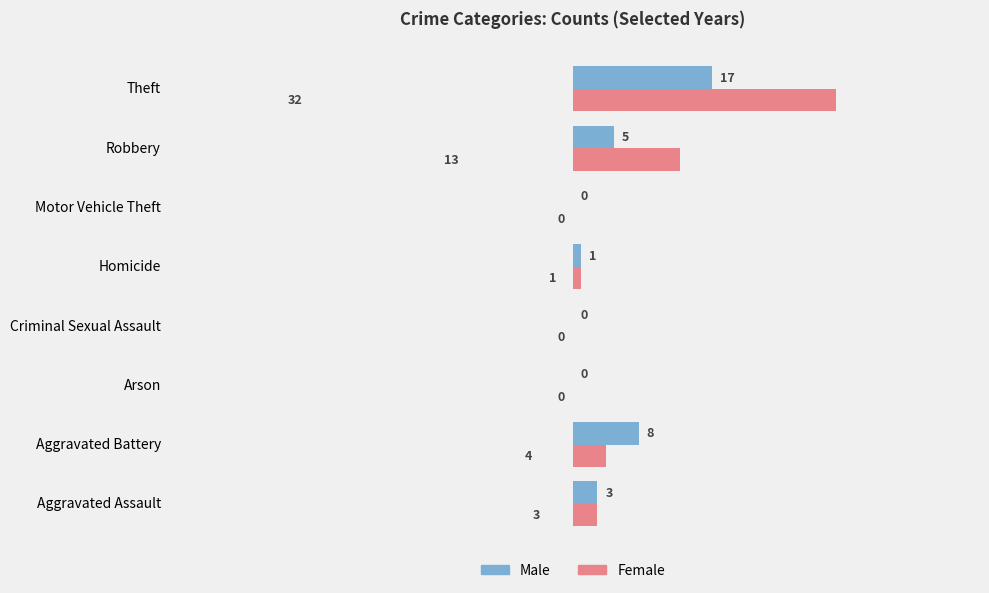

Which series has the largest total across all categories?

Female